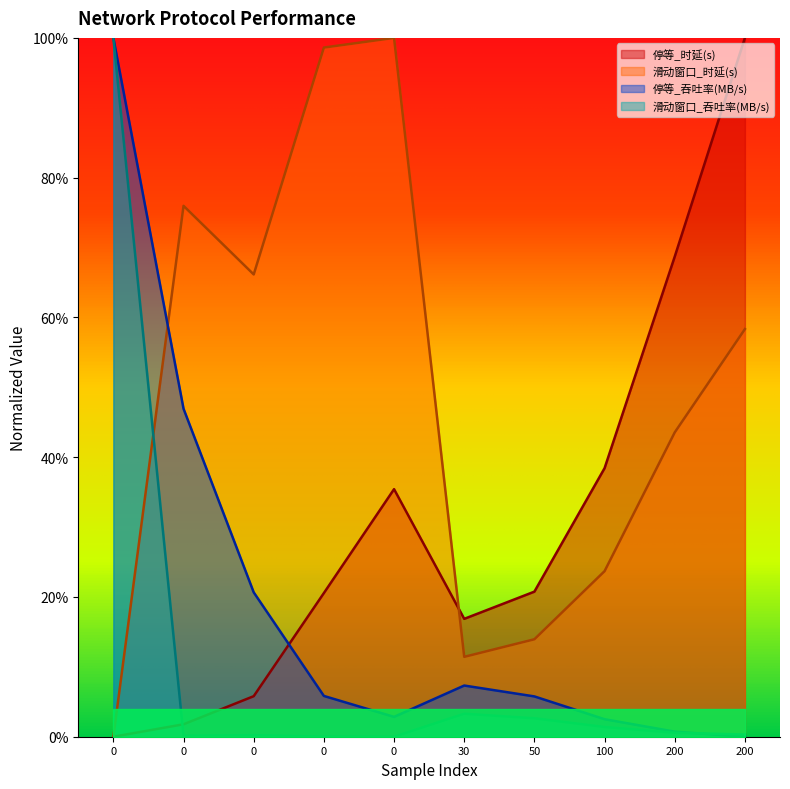

How many lines are shown in the chart?

4